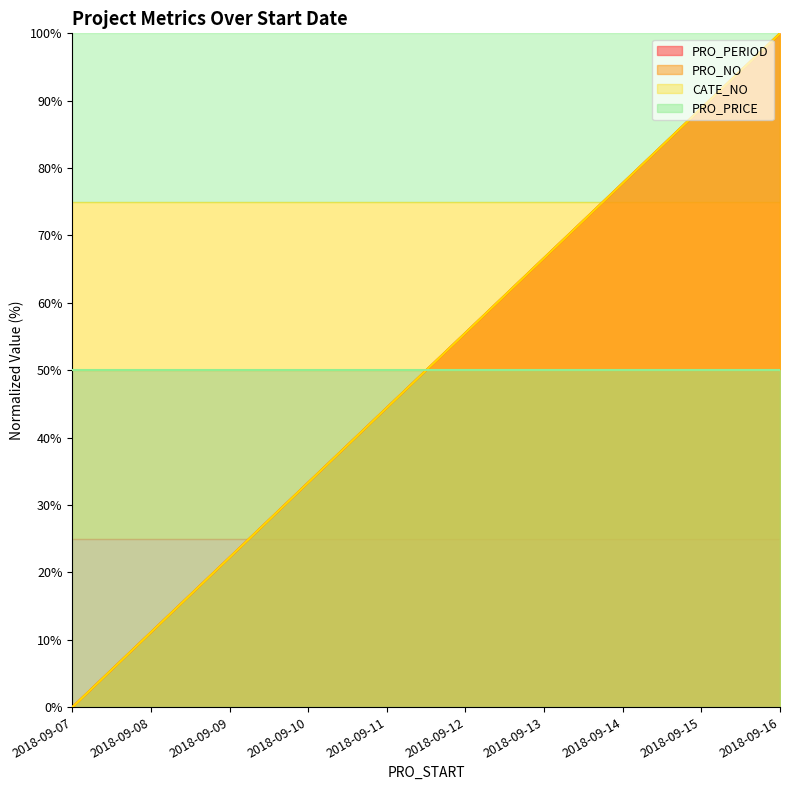

How many values in the CATE_NO series exceed 55?

5